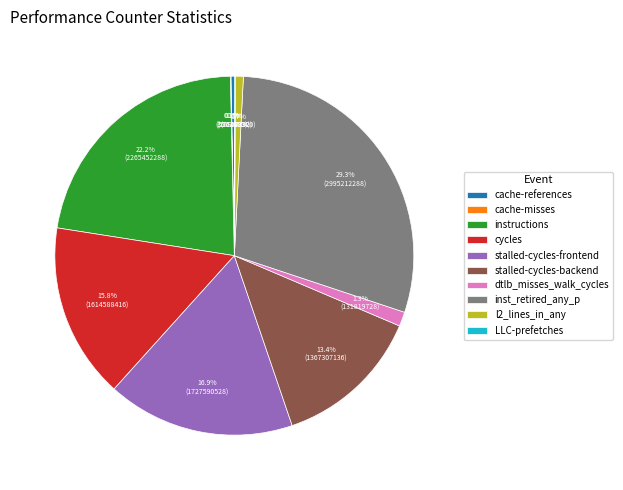

Which category has the biggest portion of the pie?

inst_retired_any_p